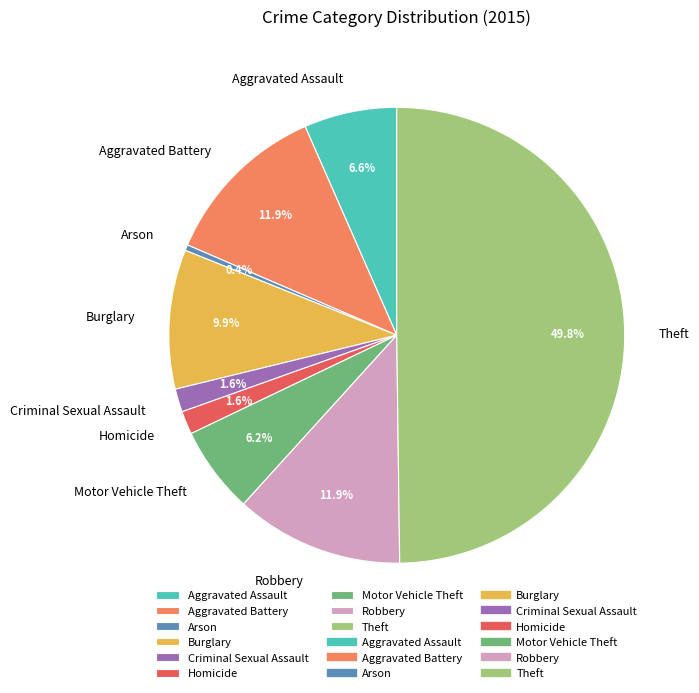

To the nearest percent, what is the average slice percentage?

11%